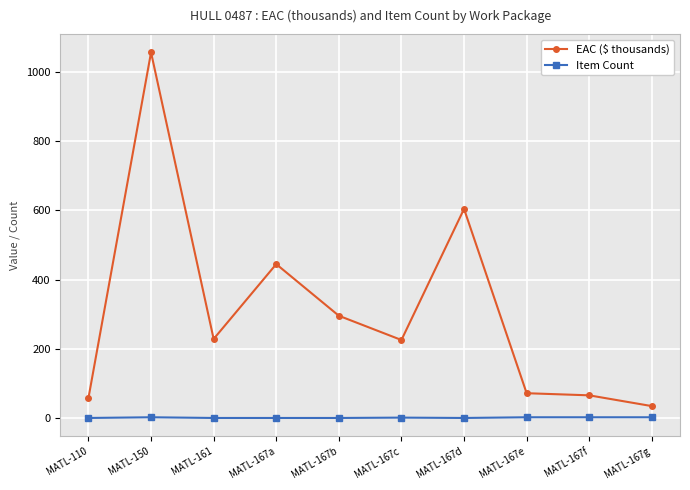

True or false: Item Count and EAC ($ thousands) cross at least once.

False